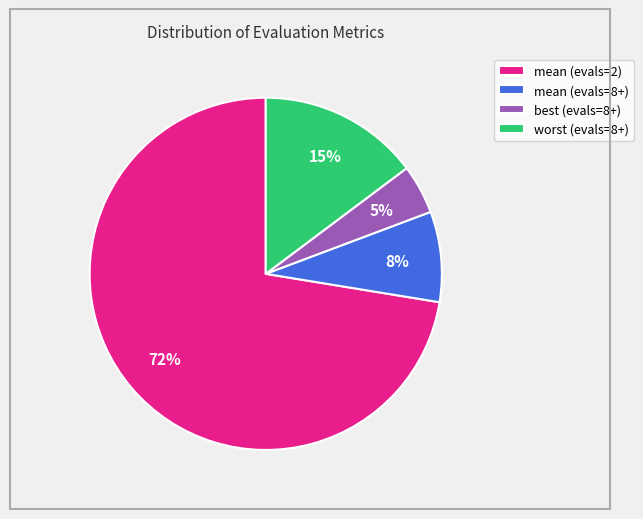

Rank the categories by value from lowest to highest.

best (evals=8+), mean (evals=8+), worst (evals=8+), mean (evals=2)